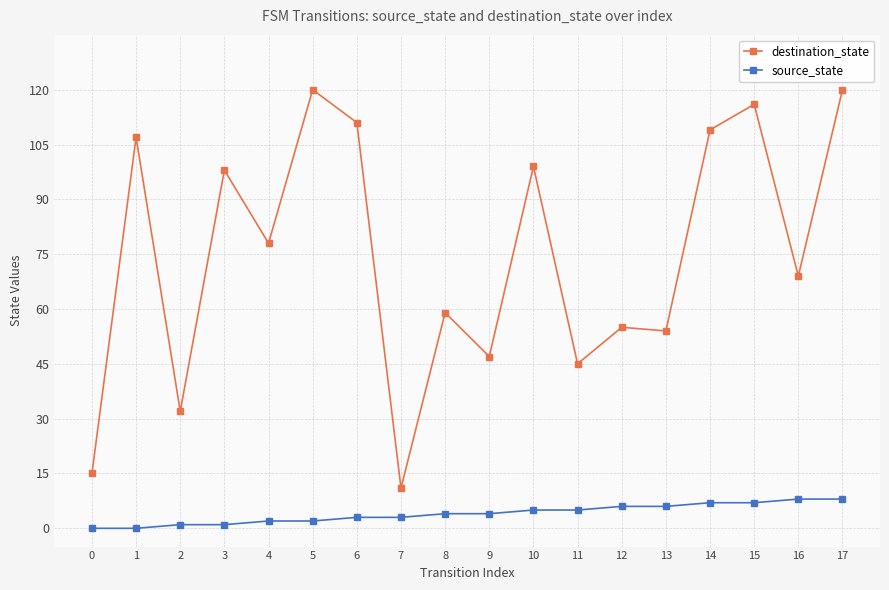

How many distinct data groups are displayed?

2